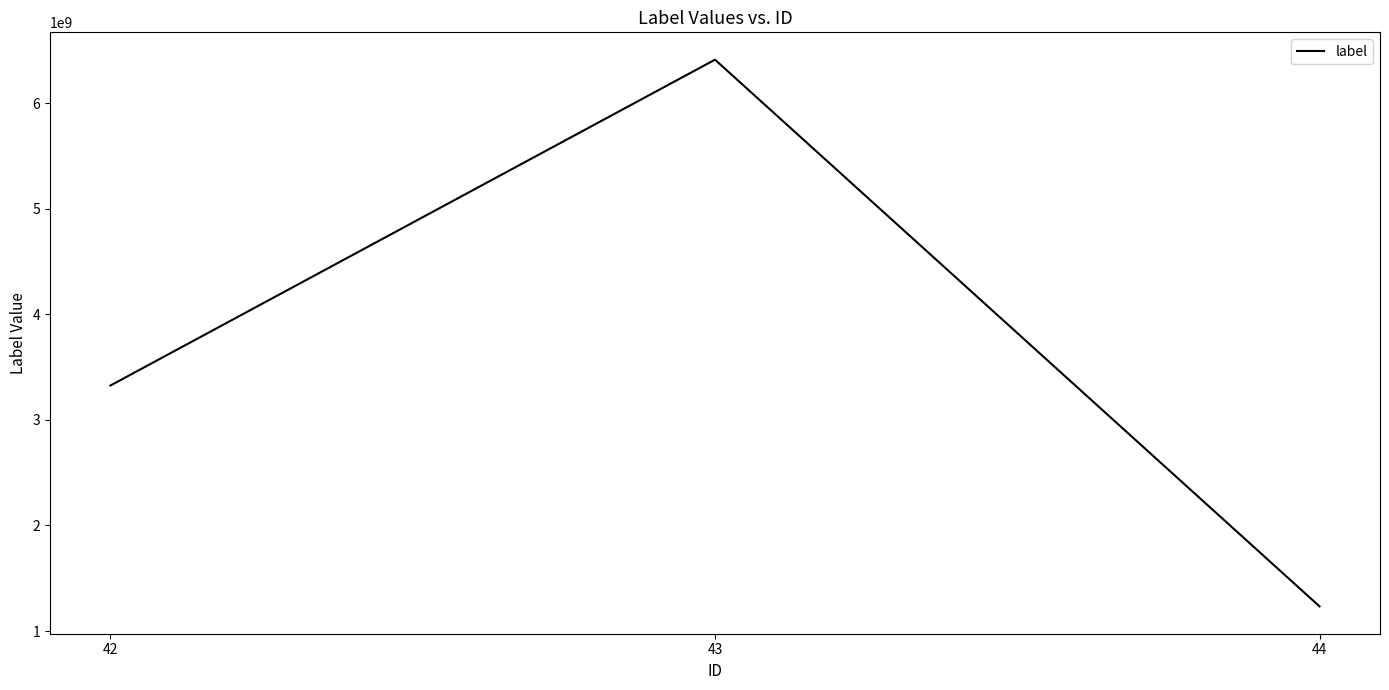

How many lines are shown in the chart?

1